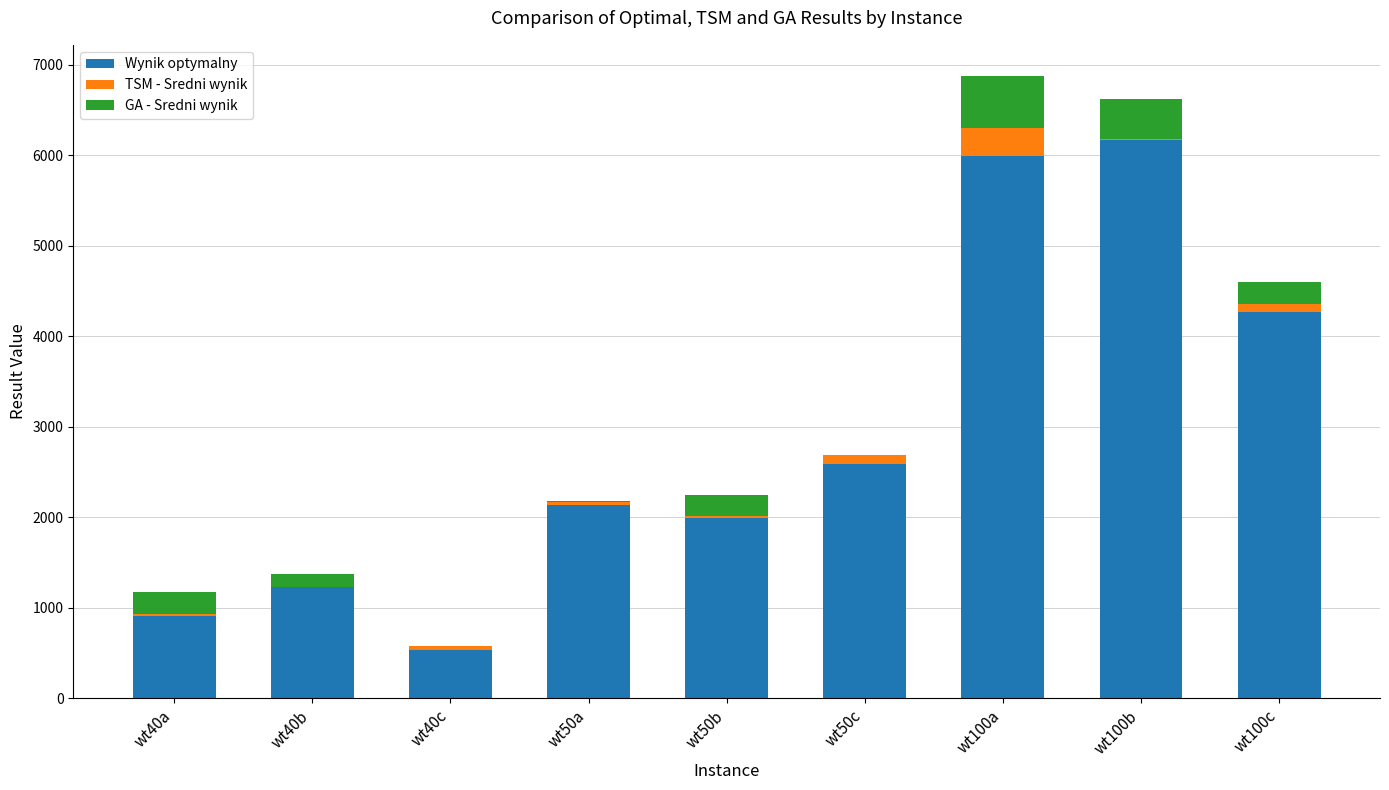

What are all the series names shown in the legend?

Wynik optymalny, TSM - Sredni wynik, GA - Sredni wynik